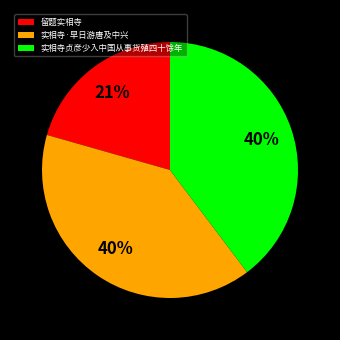

True or false: 留题实相寺 accounts for 21% of the total.

True